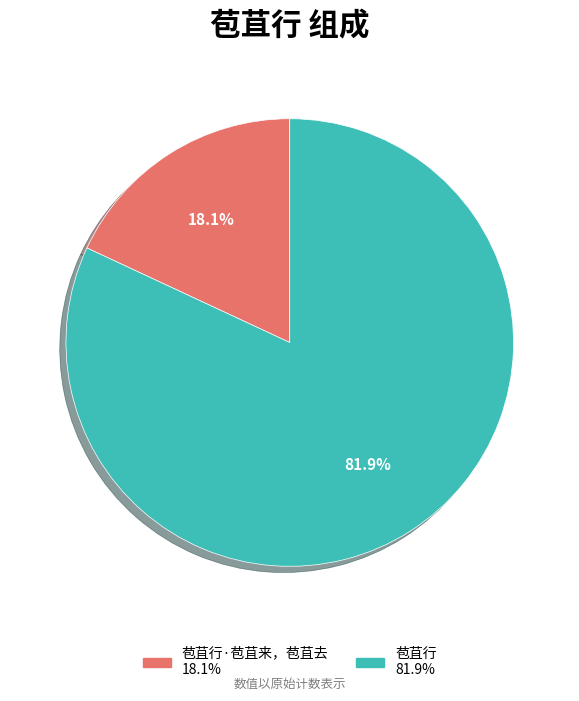

Is there any slice that represents more than half of the pie?

Yes